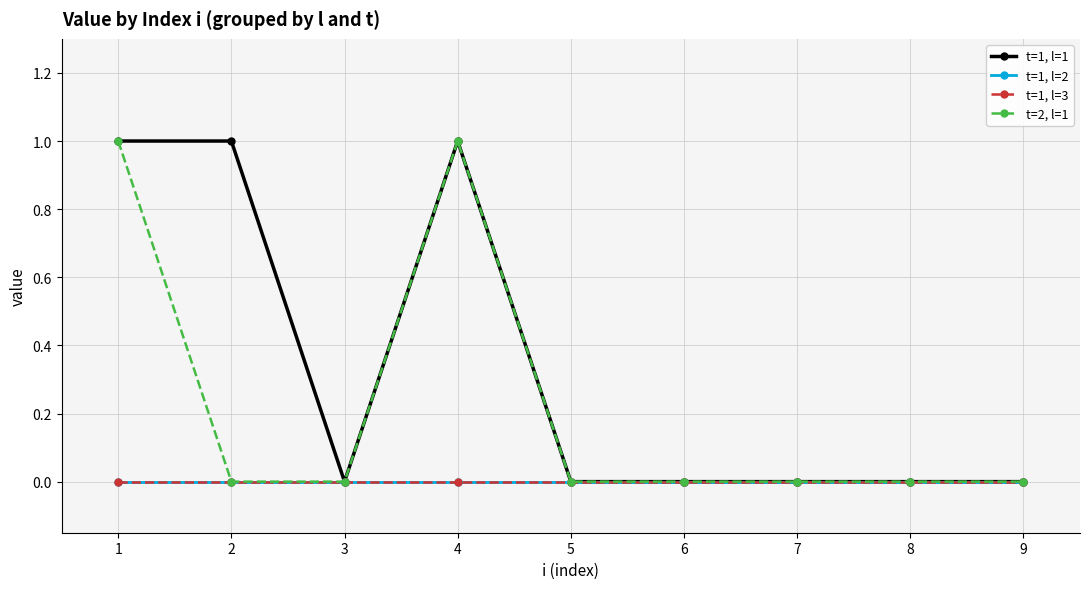

What is the greatest value displayed?

1